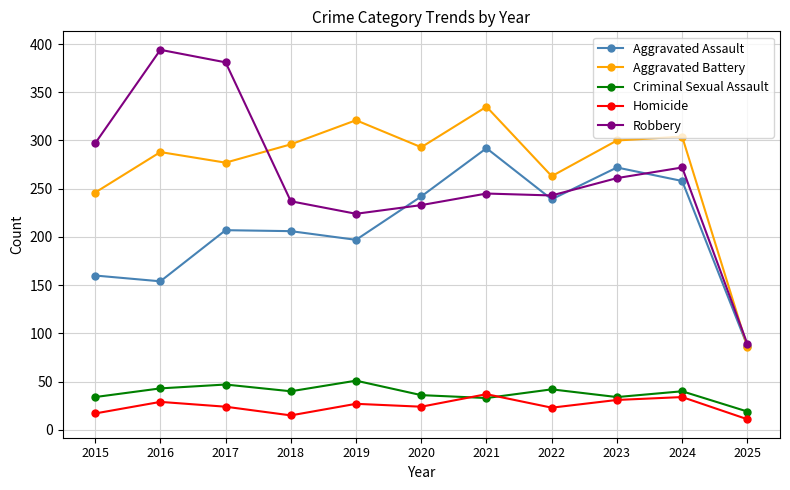

True or false: Criminal Sexual Assault has a value of 59 at 2021.

False